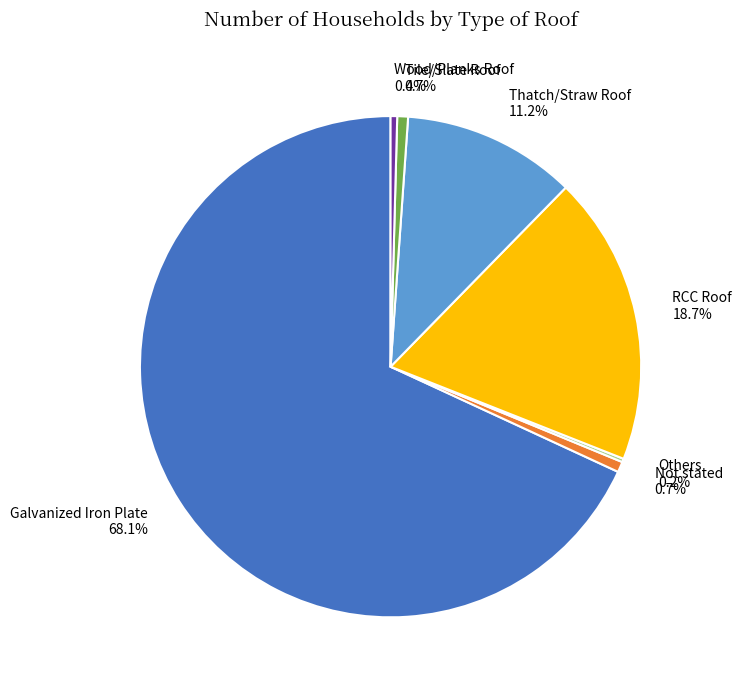

Is there a majority slice in this chart?

Yes